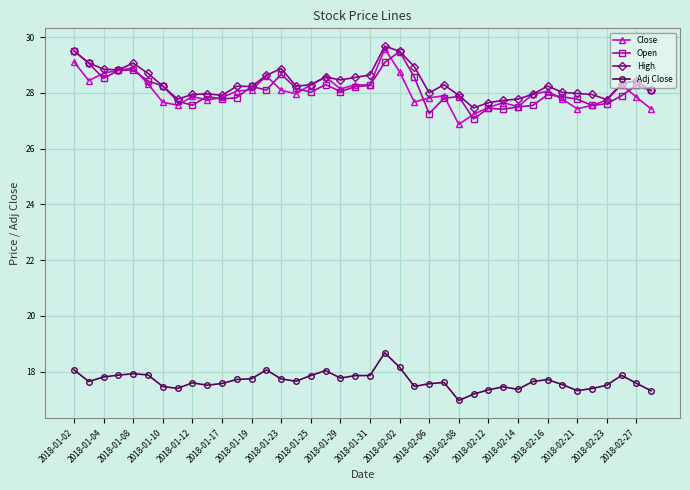

True or false: Open has more than 0 interior local peaks.

True